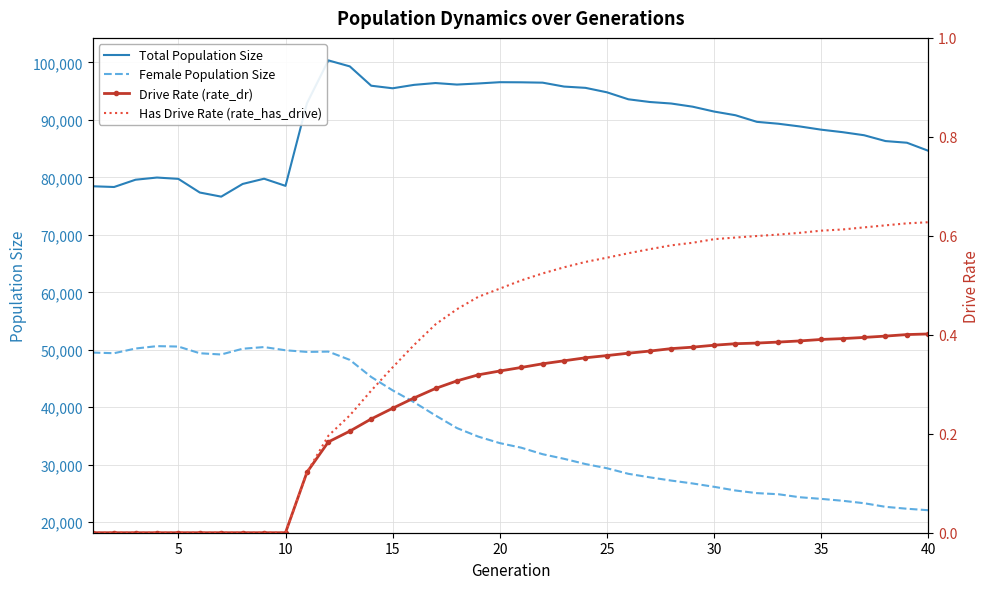

How many interior local peaks does the Total Population Size series have?

5